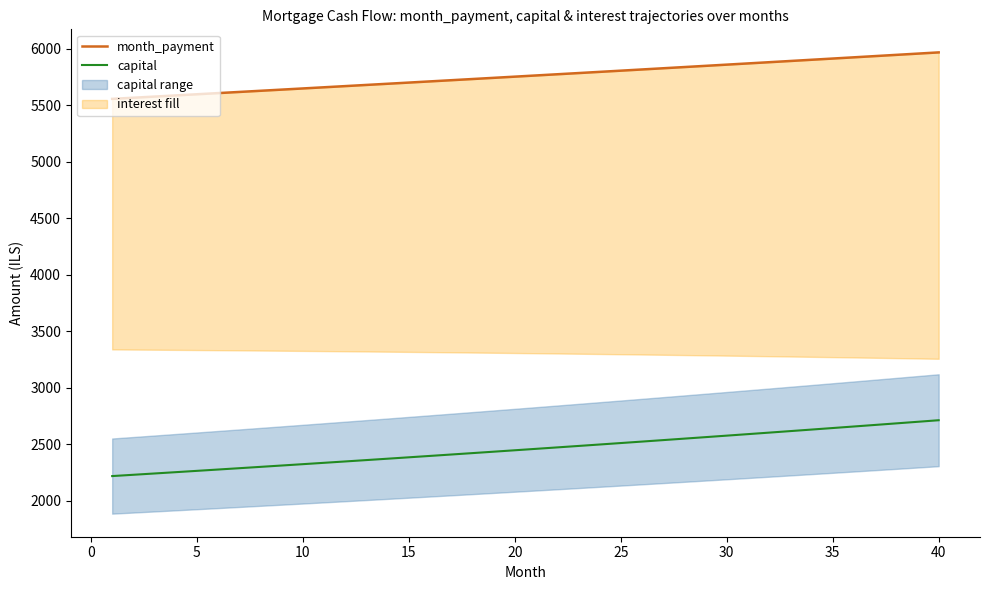

What is the minimum value for capital?

2218.2